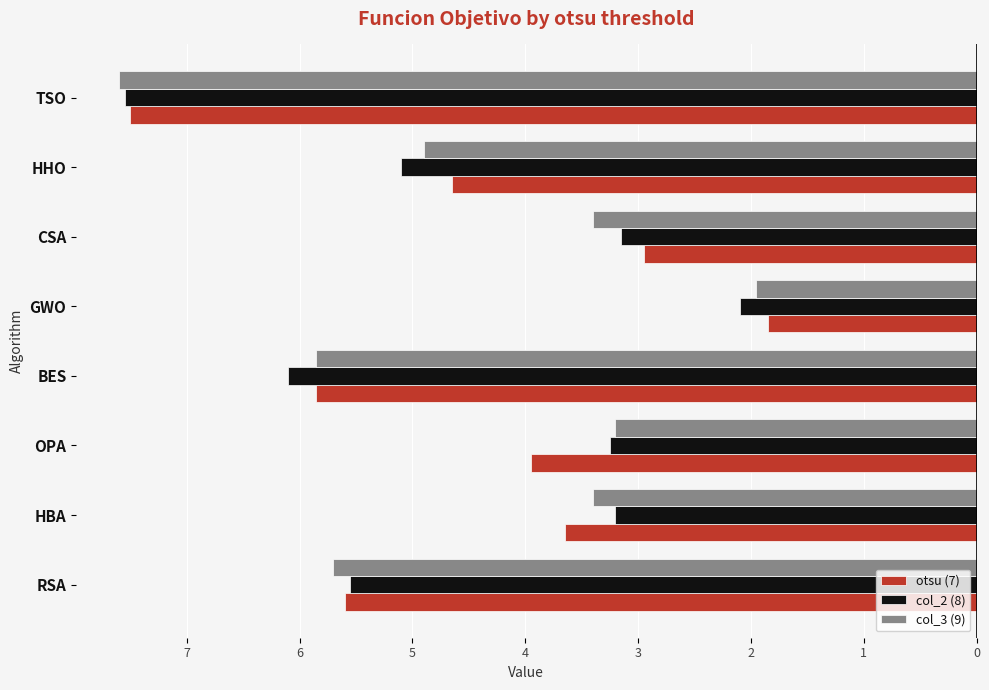

What are all the series names shown in the legend?

otsu (7), col_2 (8), col_3 (9)